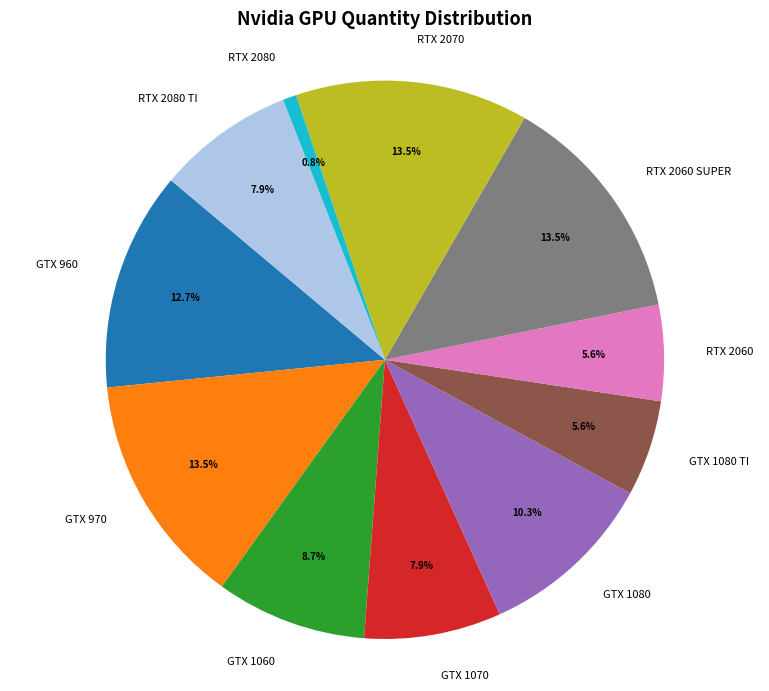

Which category has the smallest portion of the pie?

RTX 2080